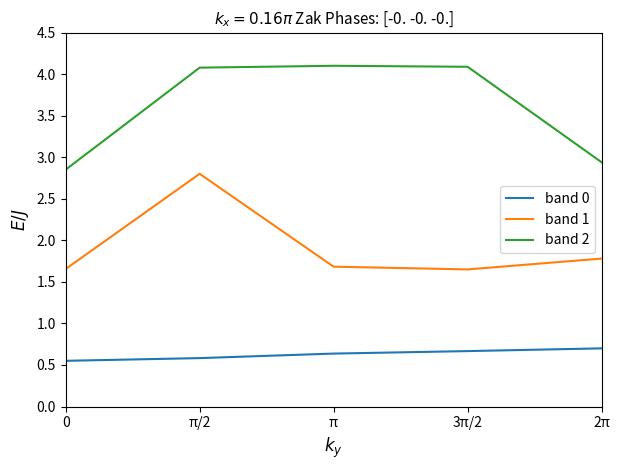

True or false: band 0 and band 2 cross at least once.

False